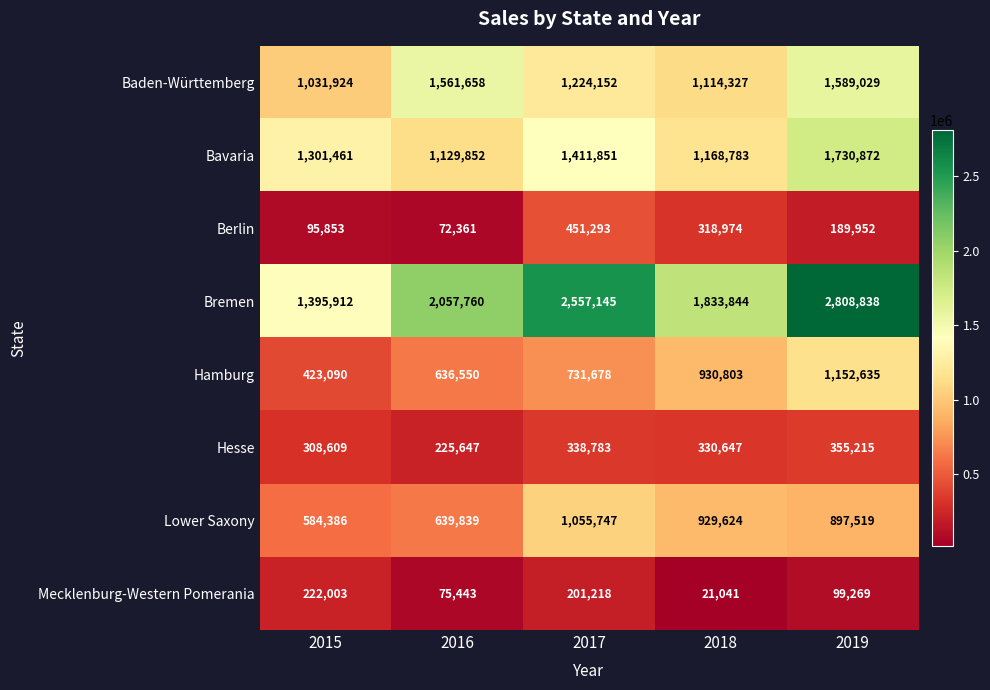

Rank the series at 2015 from lowest to highest value.

Berlin, Mecklenburg-Western Pomerania, Hesse, Hamburg, Lower Saxony, Baden-Württemberg, Bavaria, Bremen